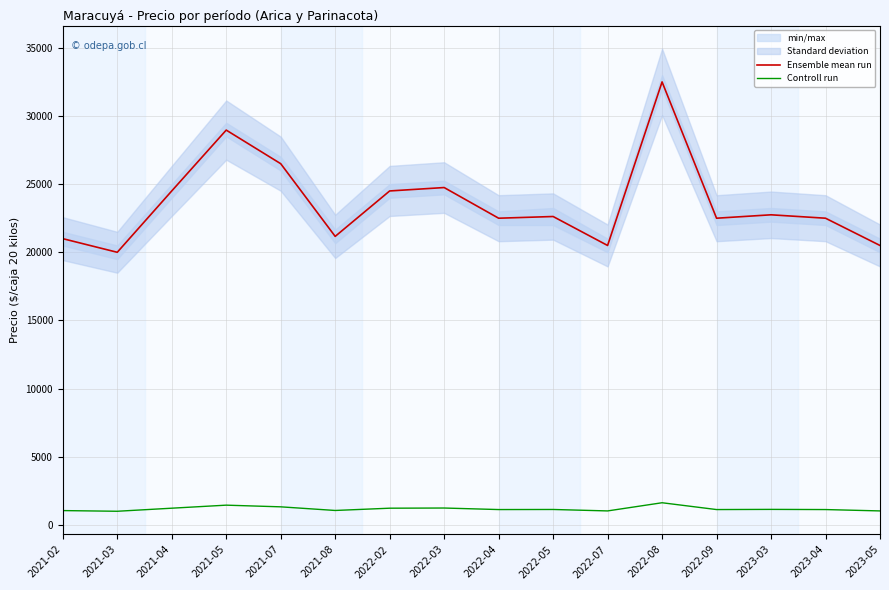

Reading right to left, extract all data points from this chart.

Ensemble mean run: 20500.0	22500.0	22750.0	22500.0	32500.0	20500.0	22625.0	22500.0	24750.0	24500.0	21166.7	26500.0	28964.5	24500.0	20000.0	21000.0
Controll run: 1025.0	1125.0	1137.5	1125.0	1625.0	1025.0	1131.2	1125.0	1237.5	1225.0	1058.3	1325.0	1448.0	1225.0	1000.0	1050.0